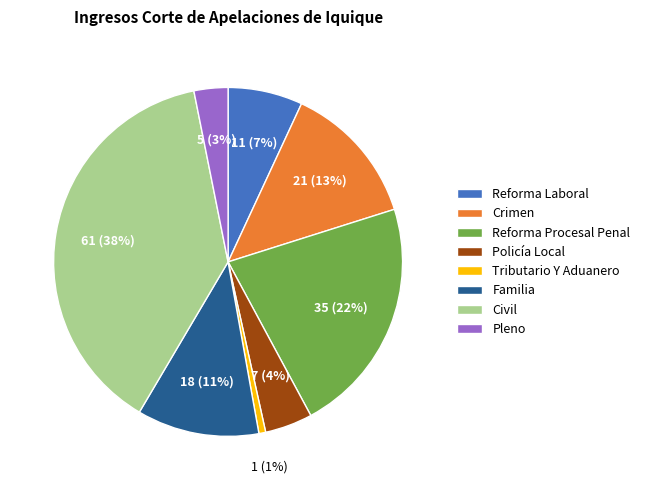

To the nearest percent, what is the average slice percentage?

12%